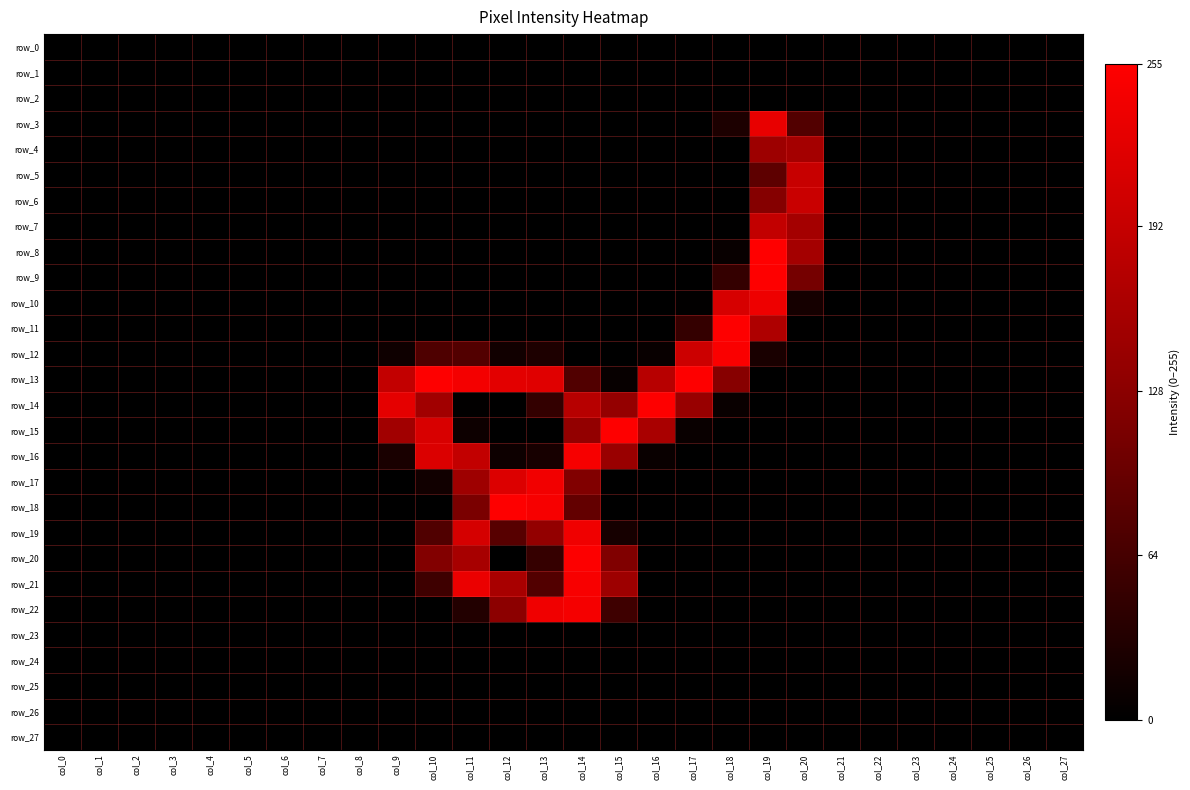

What is the total value across all series at col_12?

1093